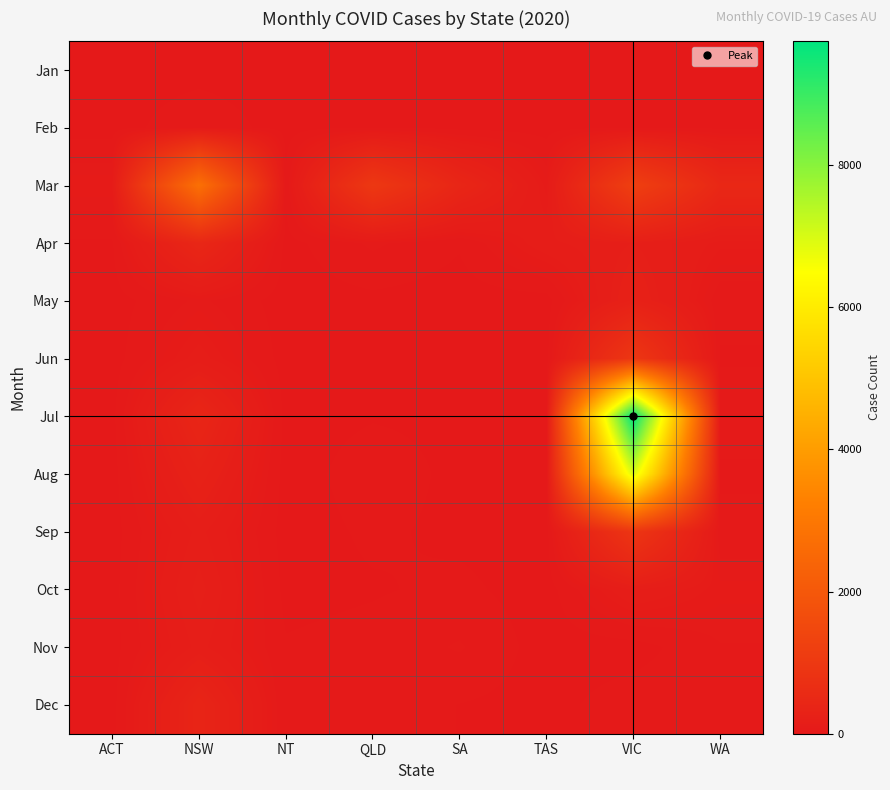

Reading right to left, list all the values displayed in this chart.

Jan: WA=1	VIC=4	TAS=0	SA=2	QLD=2	NT=0	NSW=4	ACT=0
Feb: WA=8	VIC=15	TAS=2	SA=4	QLD=18	NT=0	NSW=49	ACT=0
Mar: WA=472	VIC=1210	TAS=84	SA=410	QLD=976	NT=25	NSW=2756	ACT=93
Apr: WA=103	VIC=191	TAS=142	SA=23	QLD=65	NT=4	NSW=440	ACT=14
May: WA=33	VIC=256	TAS=1	SA=1	QLD=9	NT=0	NSW=65	ACT=1
Jun: WA=15	VIC=936	TAS=0	SA=3	QLD=9	NT=1	NSW=131	ACT=0
Jul: WA=42	VIC=9740	TAS=1	SA=11	QLD=16	NT=3	NSW=399	ACT=5
Aug: WA=11	VIC=6949	TAS=1	SA=9	QLD=40	NT=0	NSW=276	ACT=0
Sep: WA=34	VIC=898	TAS=0	SA=10	QLD=26	NT=0	NSW=165	ACT=0
Oct: WA=83	VIC=155	TAS=0	SA=28	QLD=15	NT=6	NSW=206	ACT=2
Nov: WA=55	VIC=0	TAS=0	SA=61	QLD=34	NT=23	NSW=166	ACT=2
Dec: WA=48	VIC=43	TAS=4	SA=18	QLD=46	NT=20	NSW=368	ACT=1